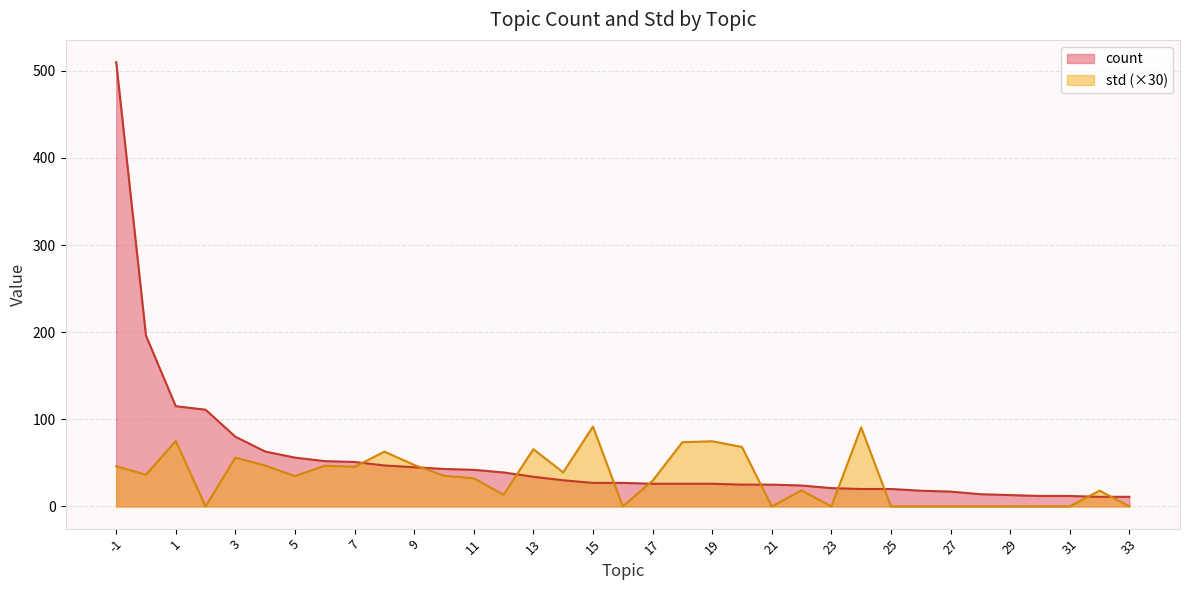

What is the minimum value for count?

11.0